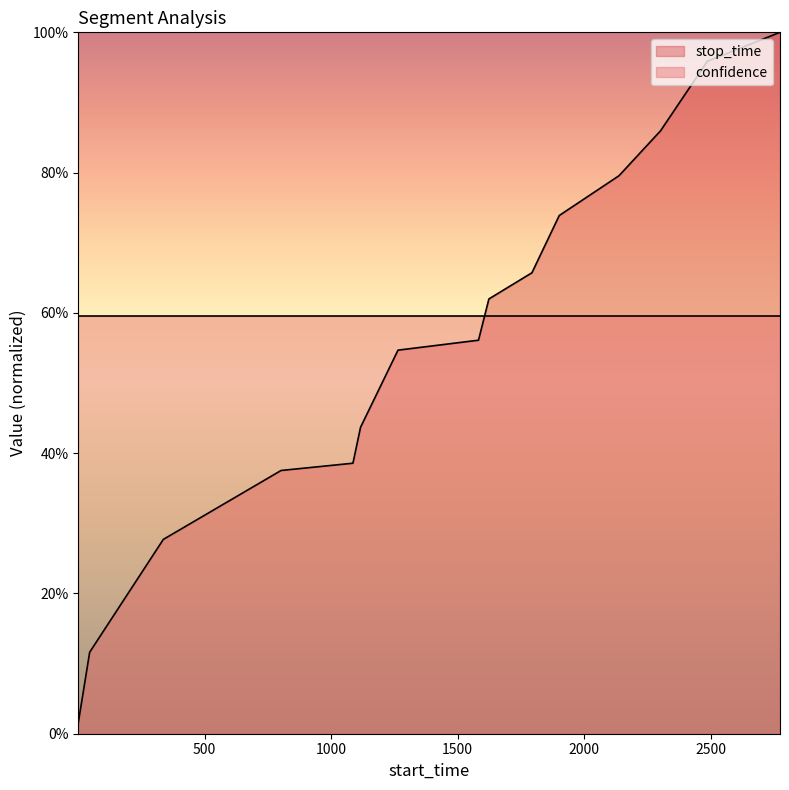

What is the difference between the second highest and minimum values?

0.9